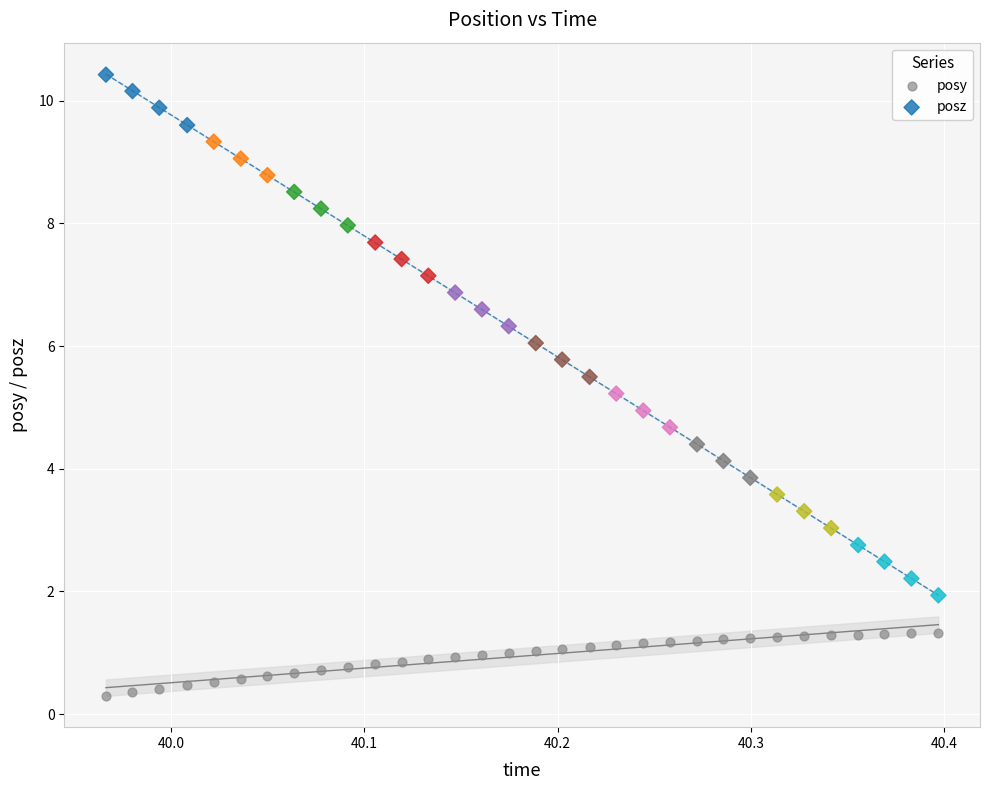

Across all data points, what is the range of X values (max minus min)?

0.4